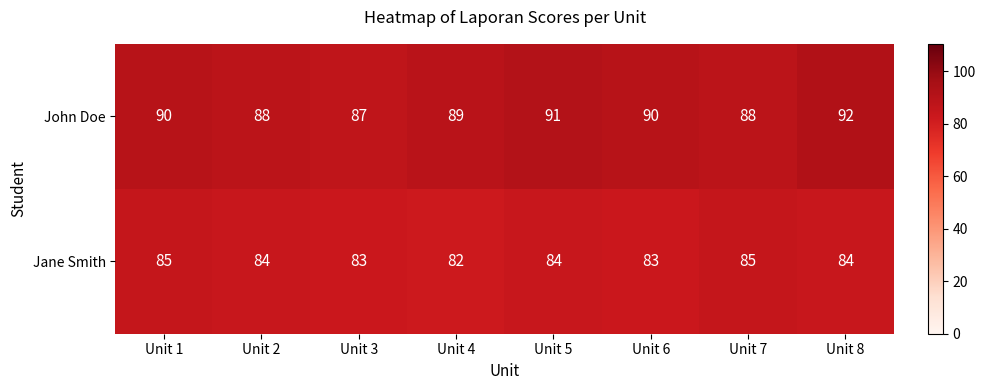

What is the difference between the maximum and minimum values in the Jane Smith series?

3